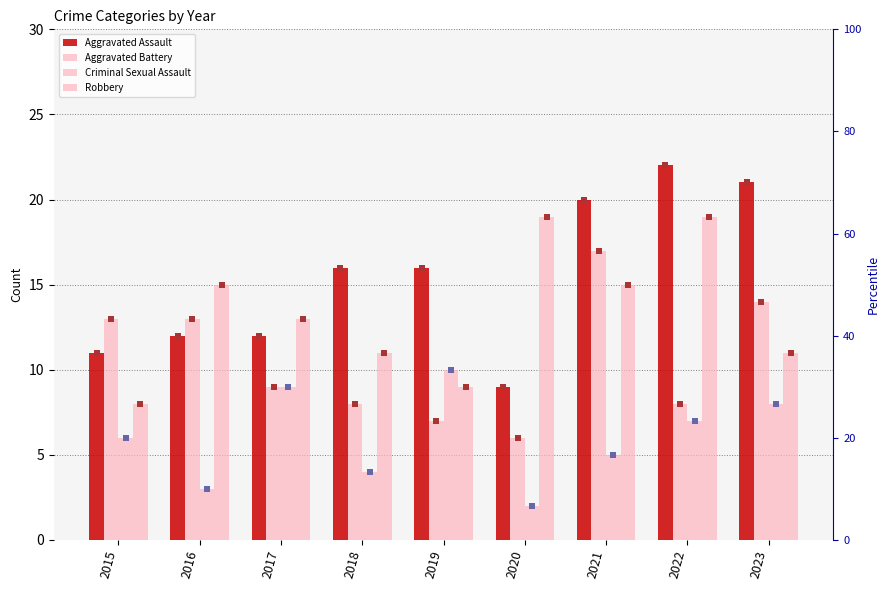

What is the total value across all series at 2022?

56